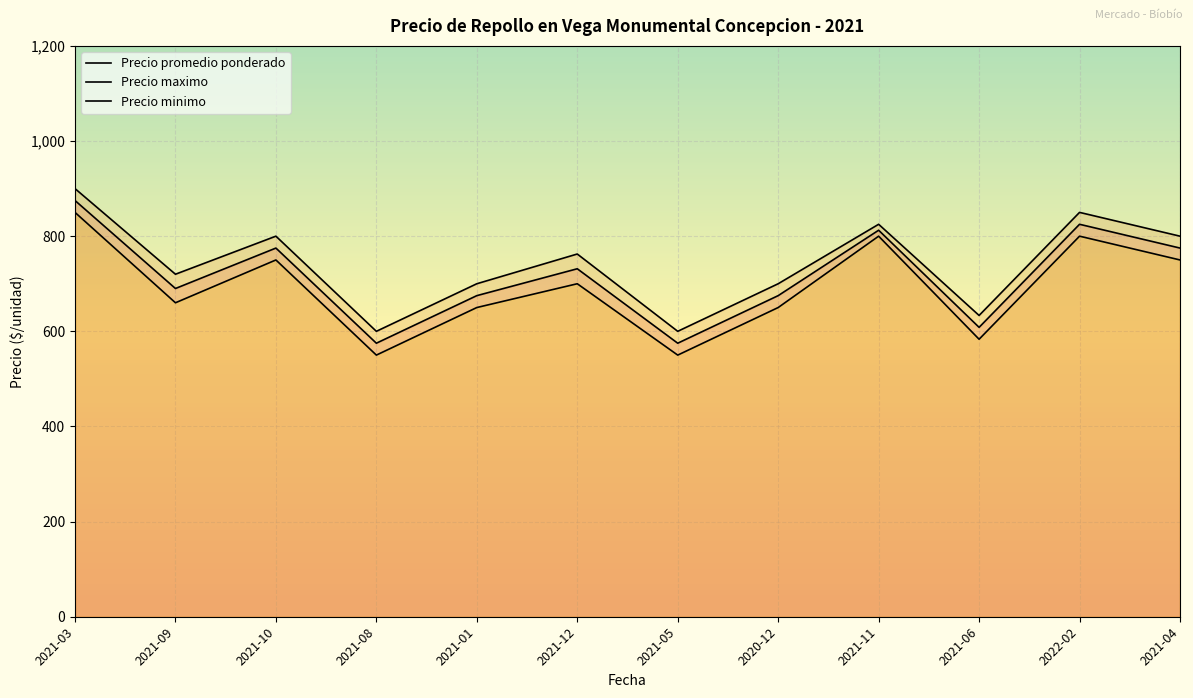

Which series has the largest total across all categories?

Precio maximo